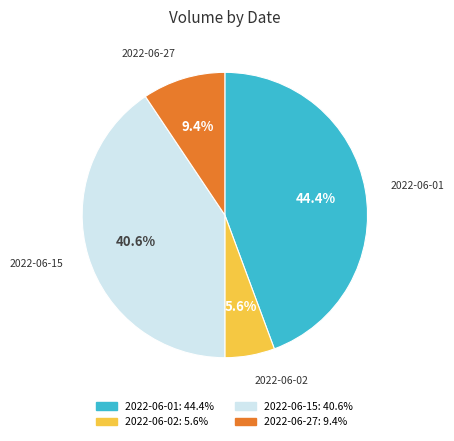

How many slices are in this pie chart?

4